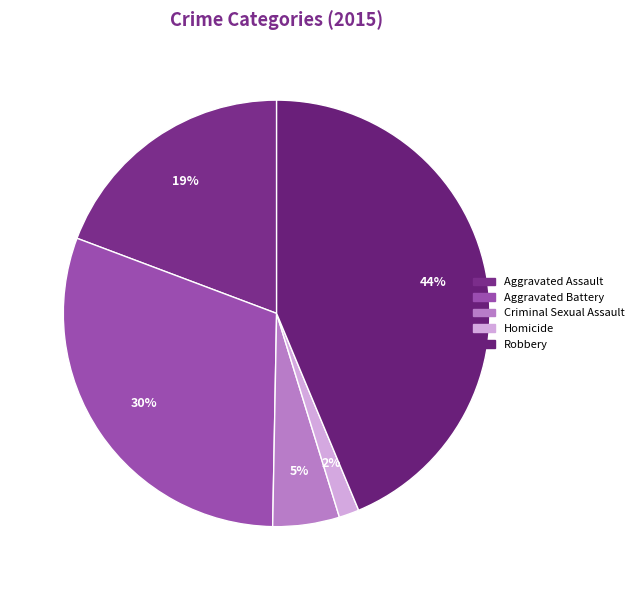

To the nearest percent, what percentage of the pie is Aggravated Battery?

30%